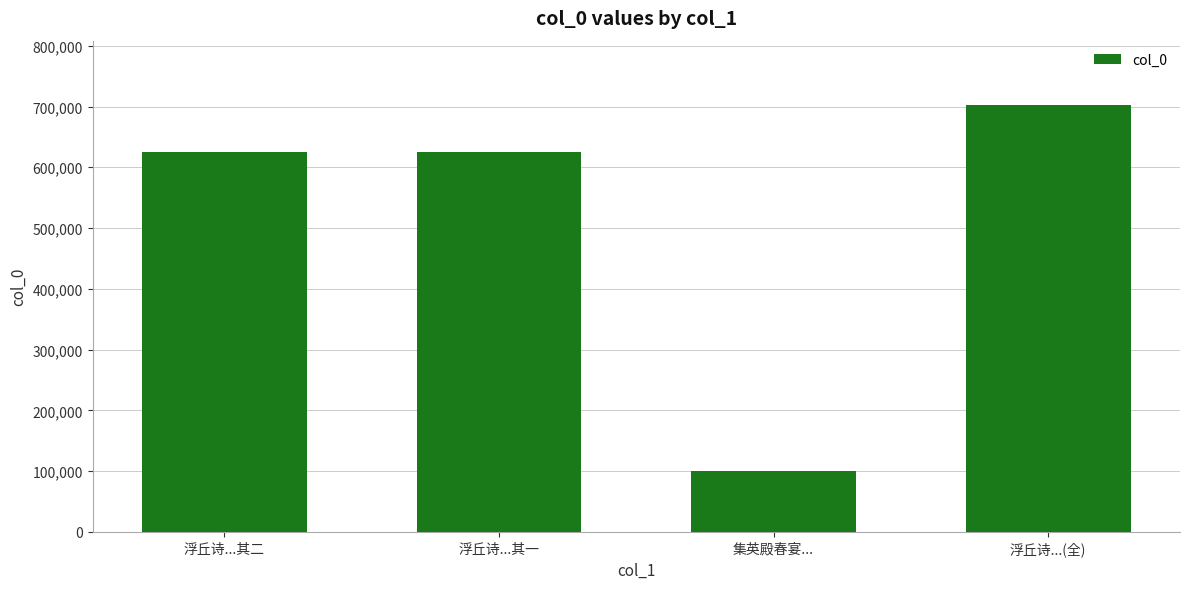

How many bars are there in total?

4